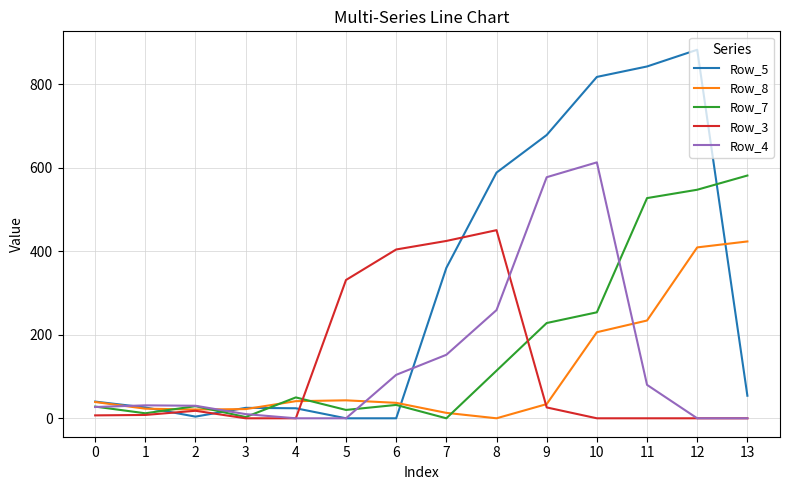

Which series has the widest spread of values?

Row_5